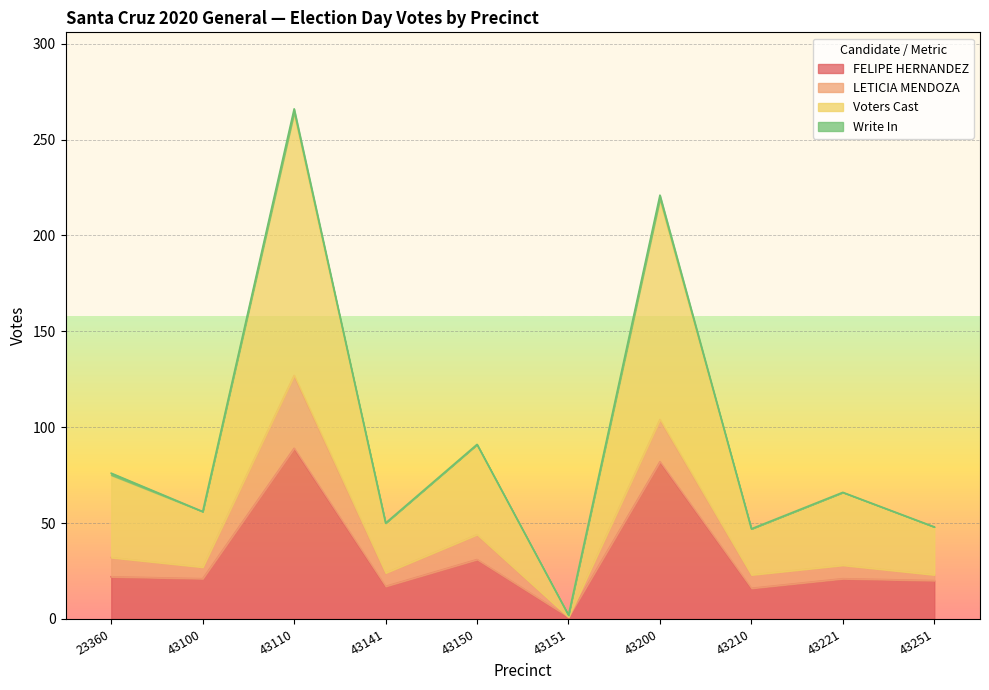

At how many categories does at least one series exceed 257?

1